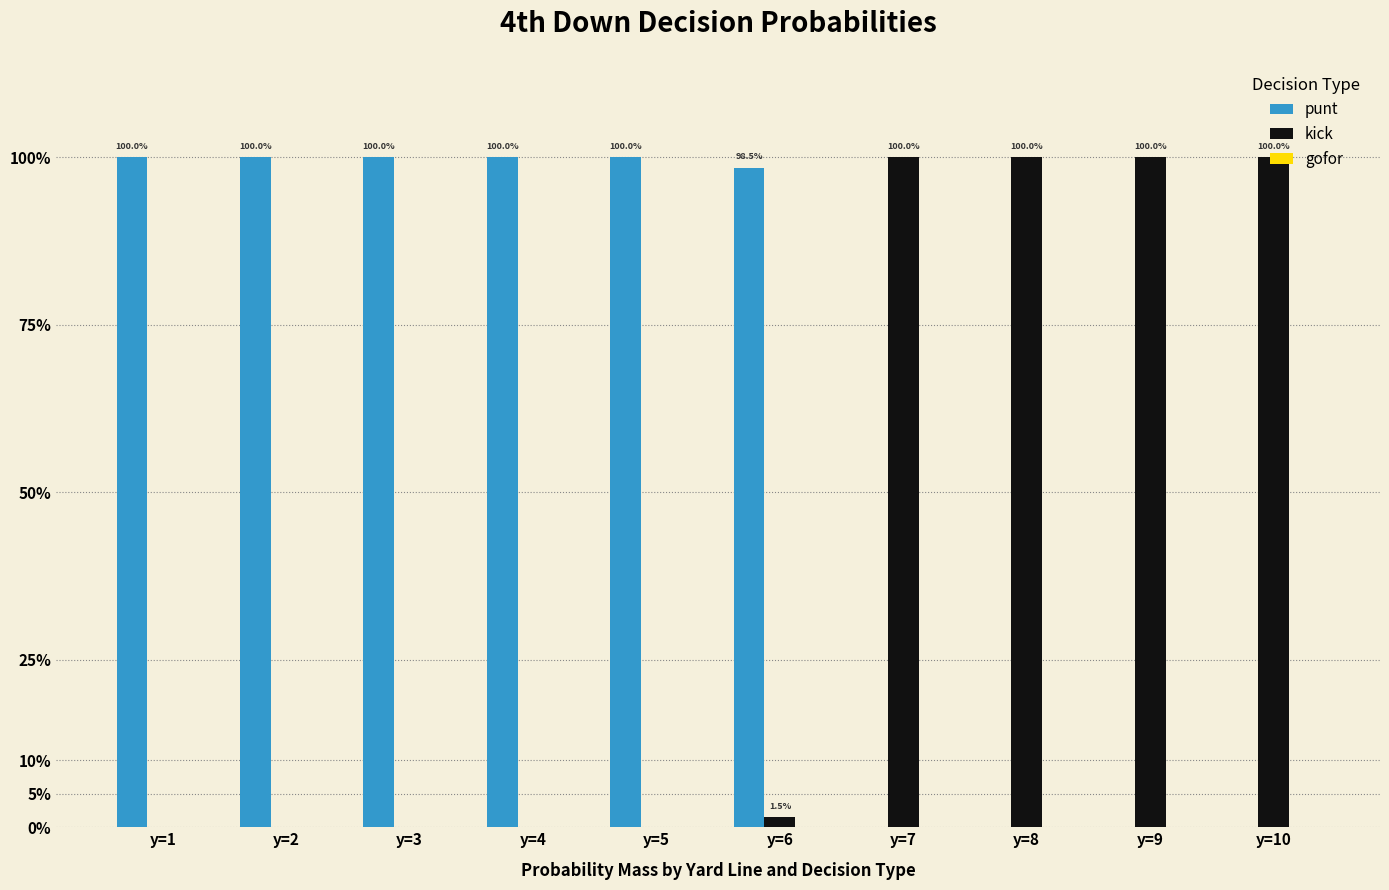

What is the difference between the maximum and second lowest values in the punt series?

1.0